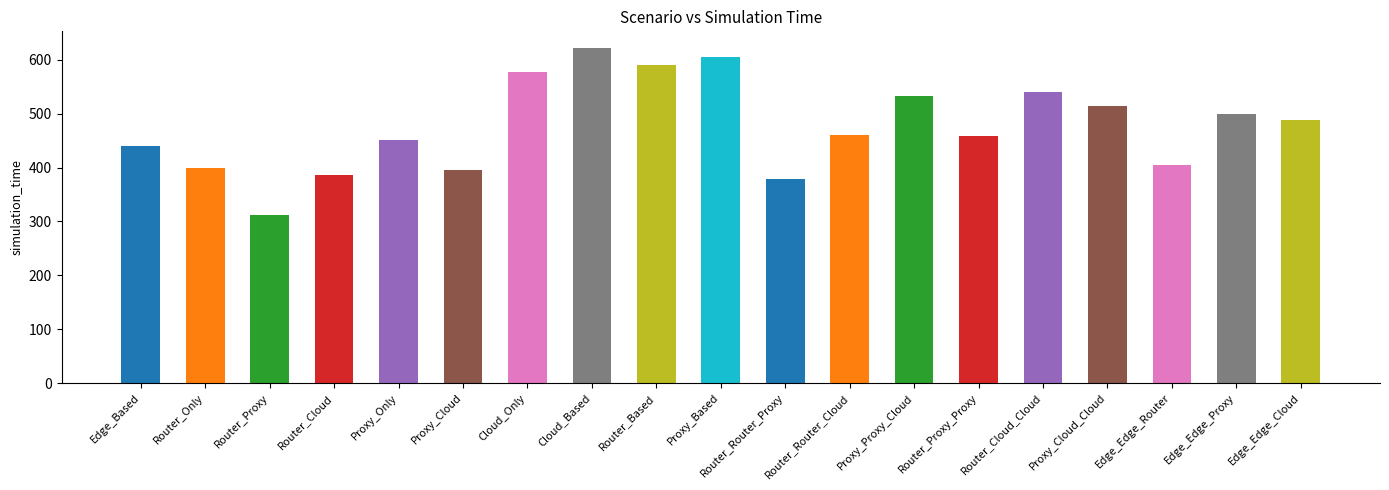

What is the smallest value displayed?

312